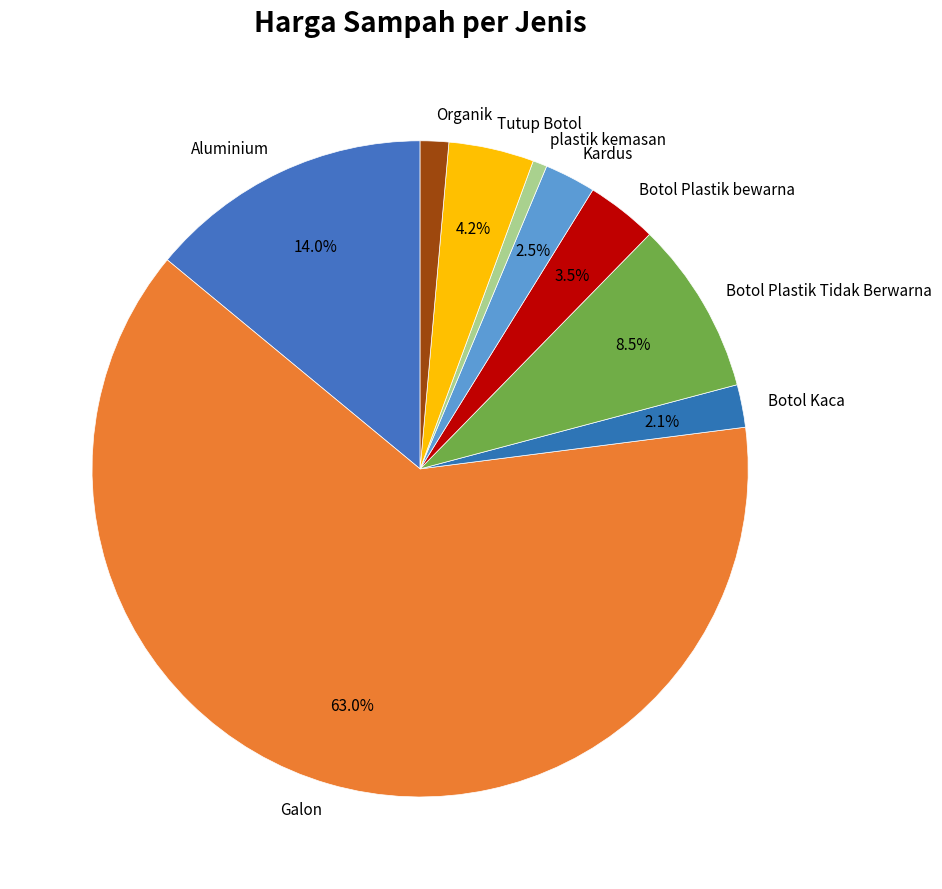

How many segments does this pie chart have?

9